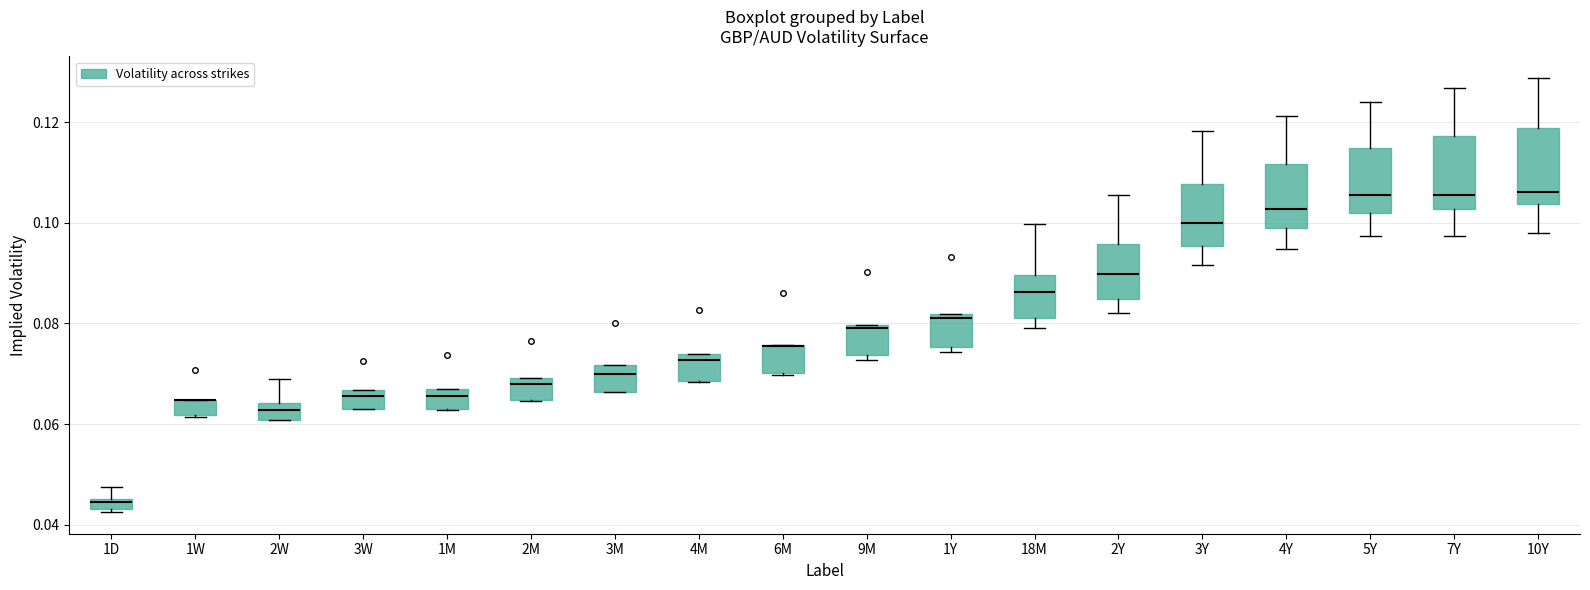

Where does the upper whisker of the box for 2W end on the y-axis? The values are not printed on the chart, so give them approximately, as read against the axis.

0.070